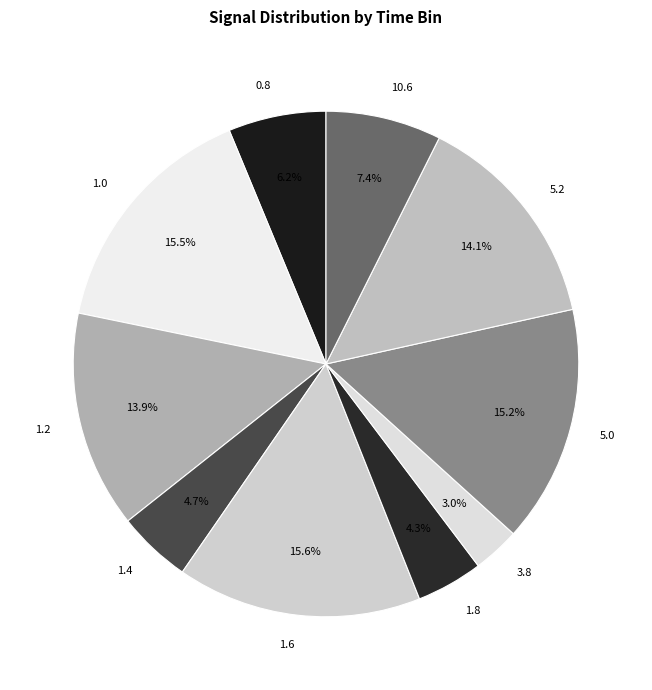

Is there any slice that represents more than half of the pie?

No